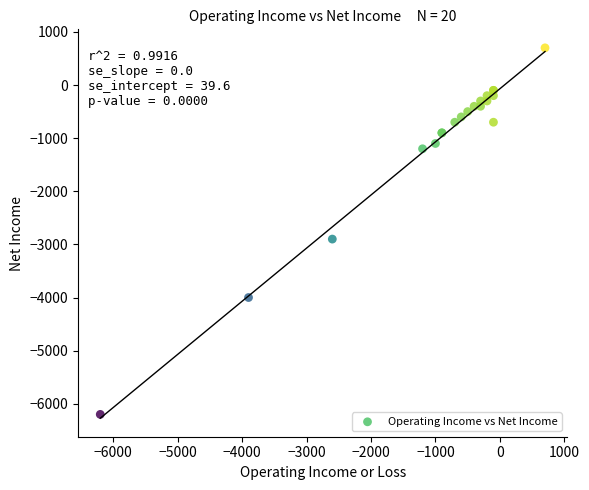

What Y value in the scatter plot is closest to -2750?

-2900